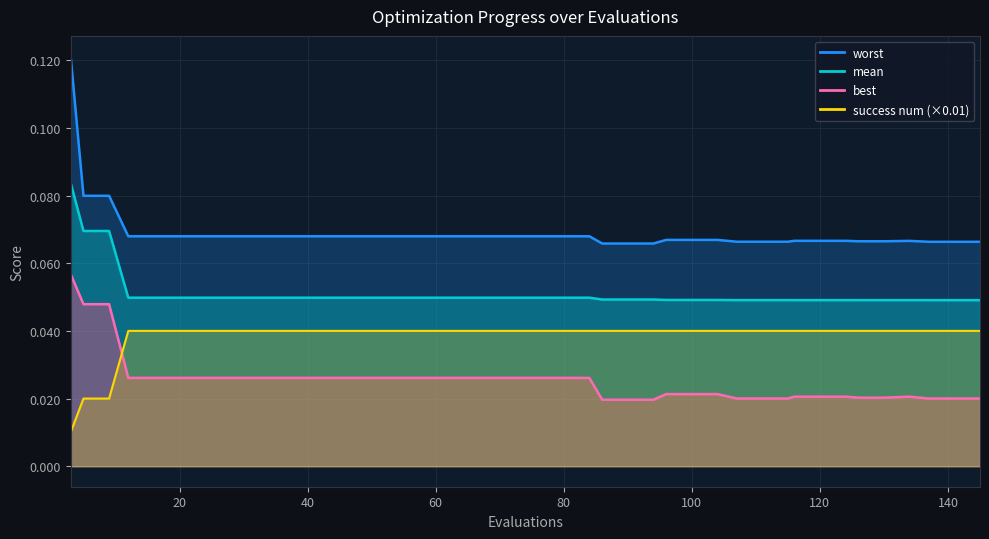

How many categories are shown in the chart?

40